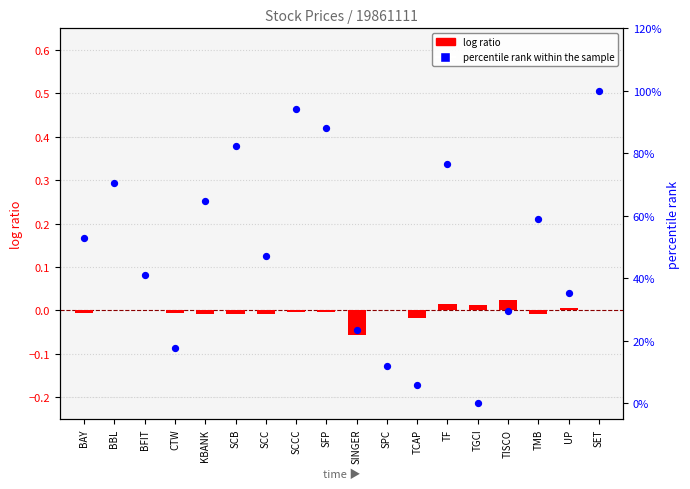

What are all the series names shown in the legend?

log ratio, percentile rank within the sample